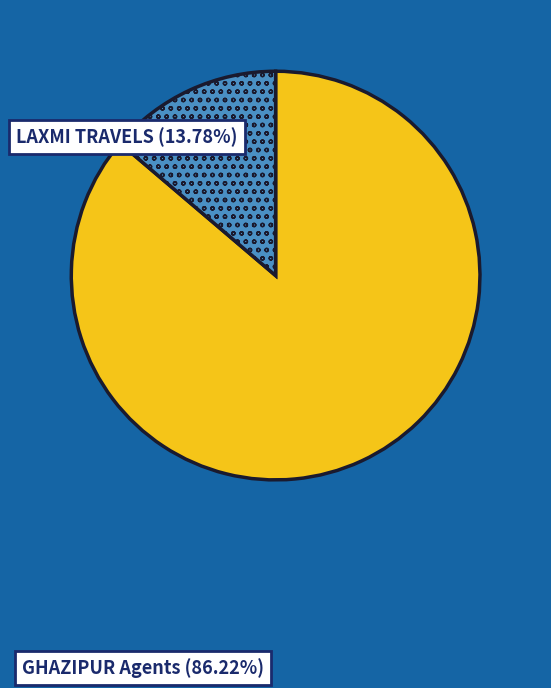

Is there a majority slice in this chart?

Yes